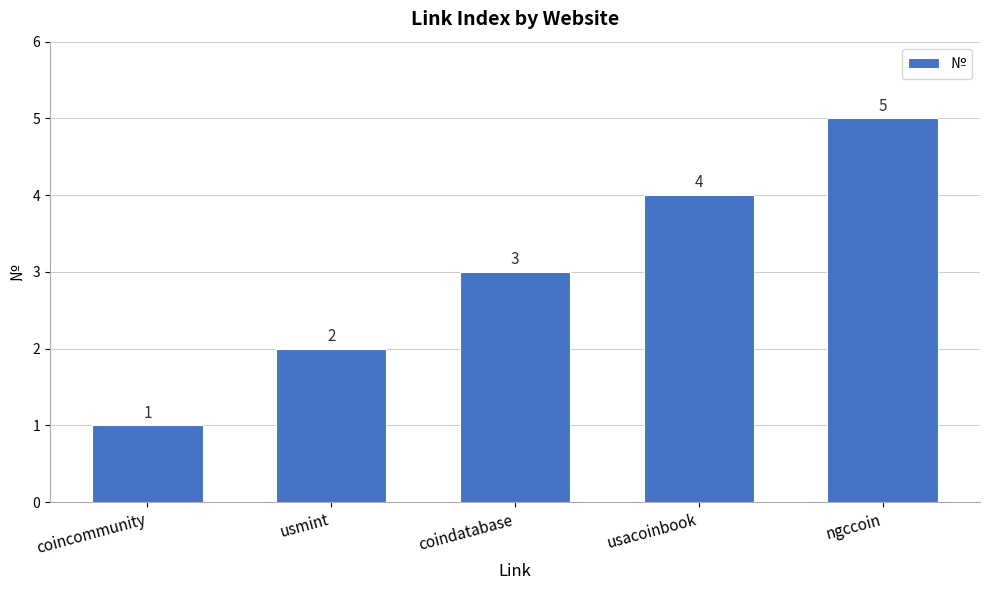

Reading left to right, extract all data points from this chart.

coincommunity=1	usmint=2	coindatabase=3	usacoinbook=4	ngccoin=5